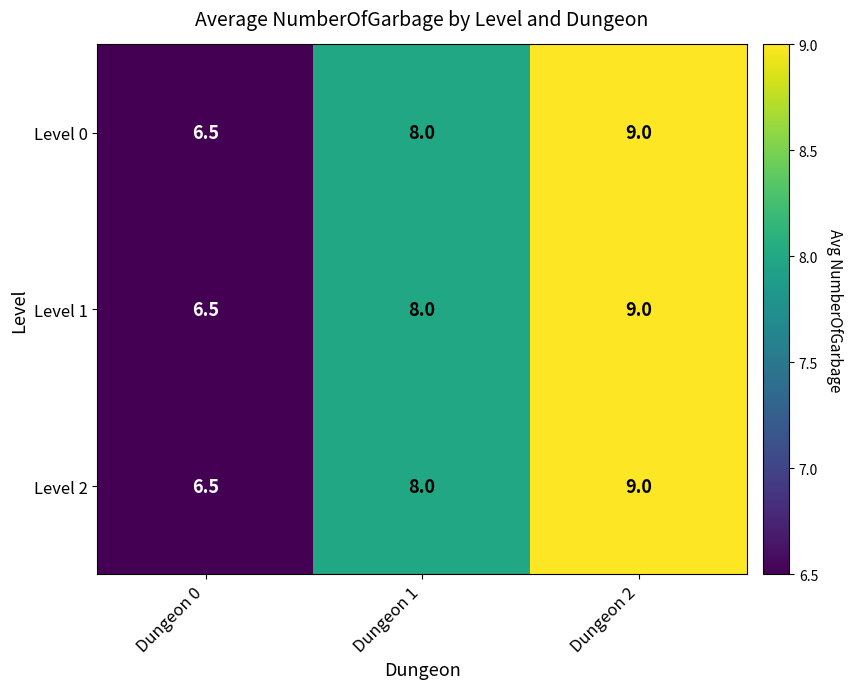

What is the difference between the maximum and minimum values in the Level 2 series?

2.5